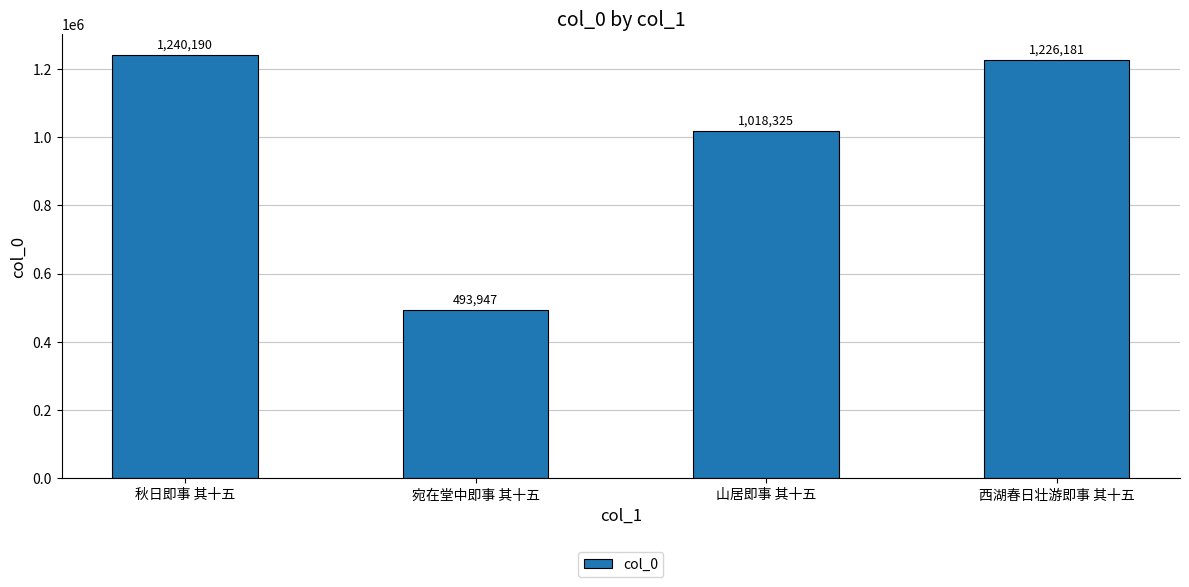

What is the difference between the values at 宛在堂中即事 其十五 and 秋日即事 其十五?

746243